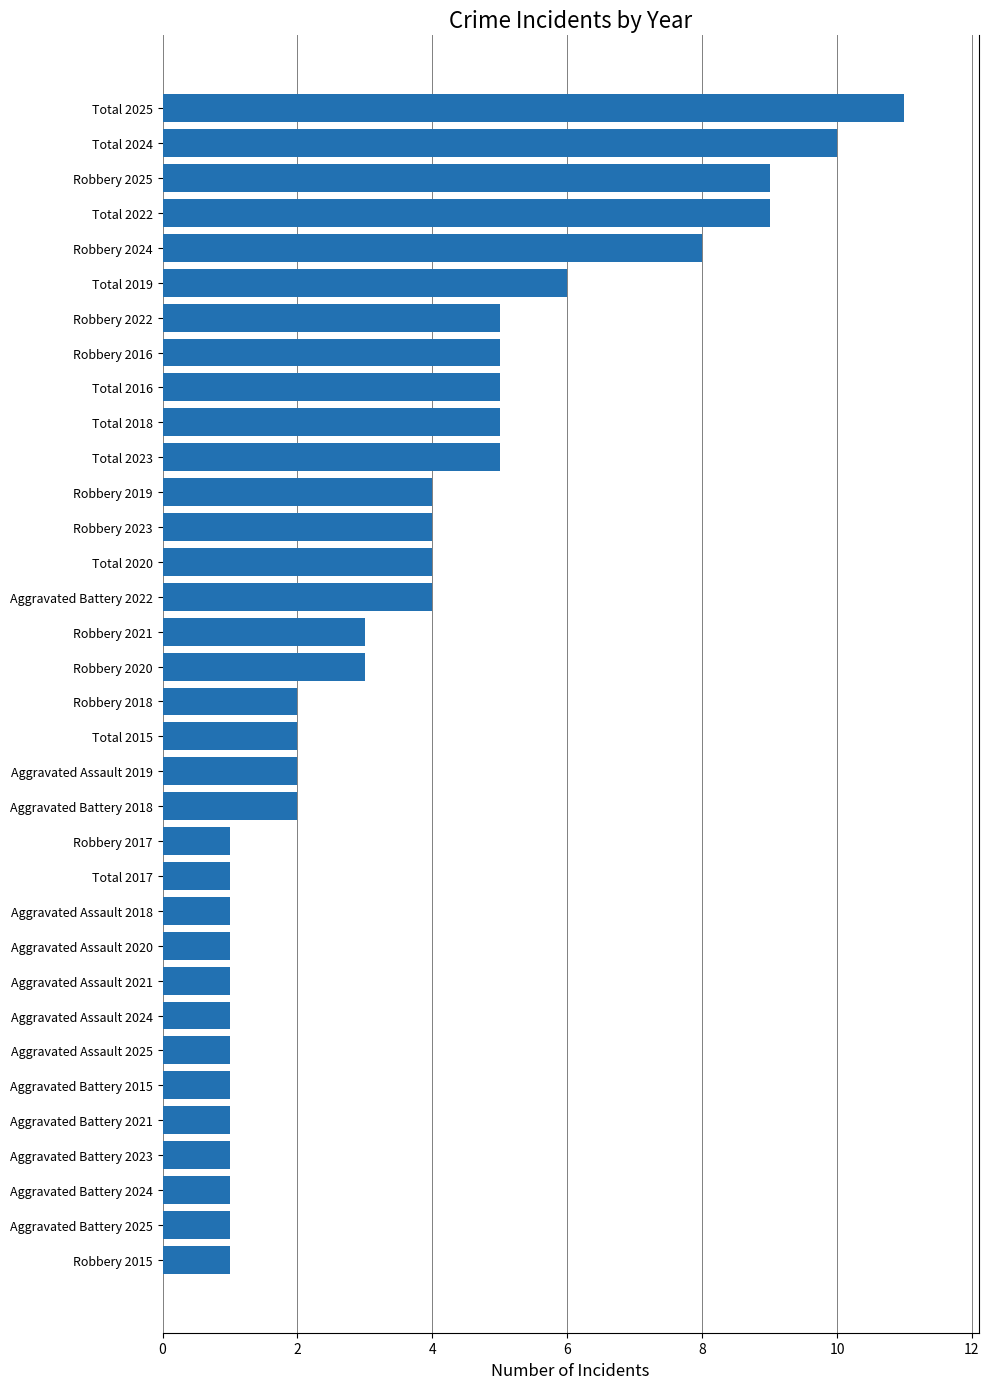

The chart shows a value of 17 at Total 2025. True or false?

False